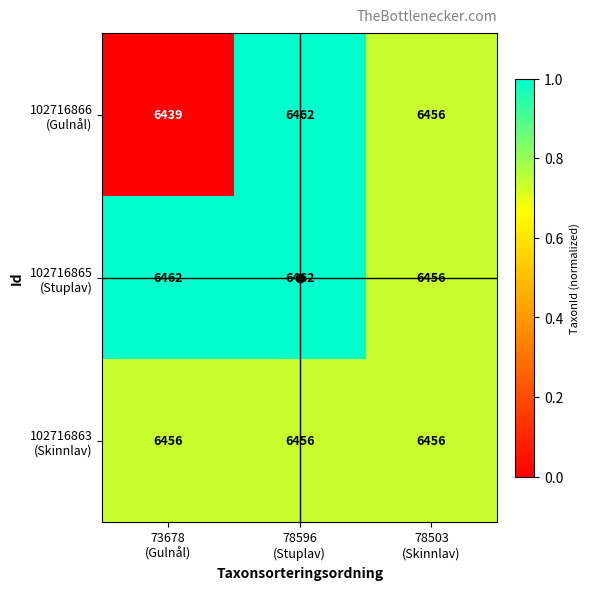

What is the minimum value shown in the chart?

6439